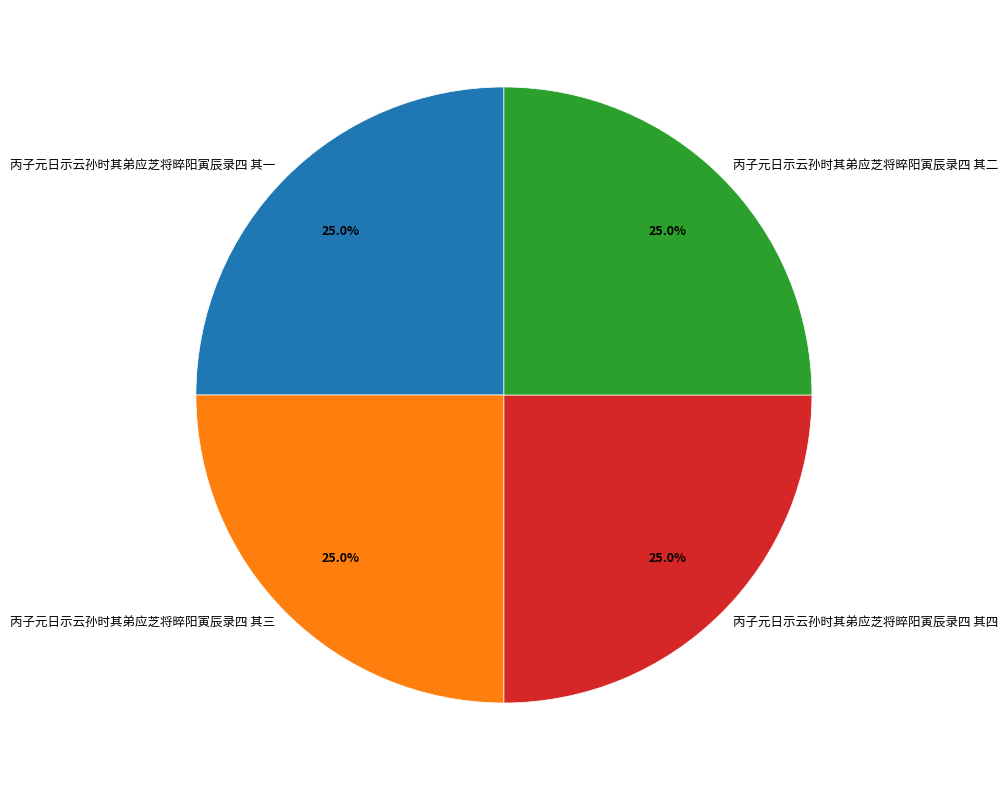

How many slices are in this pie chart?

4